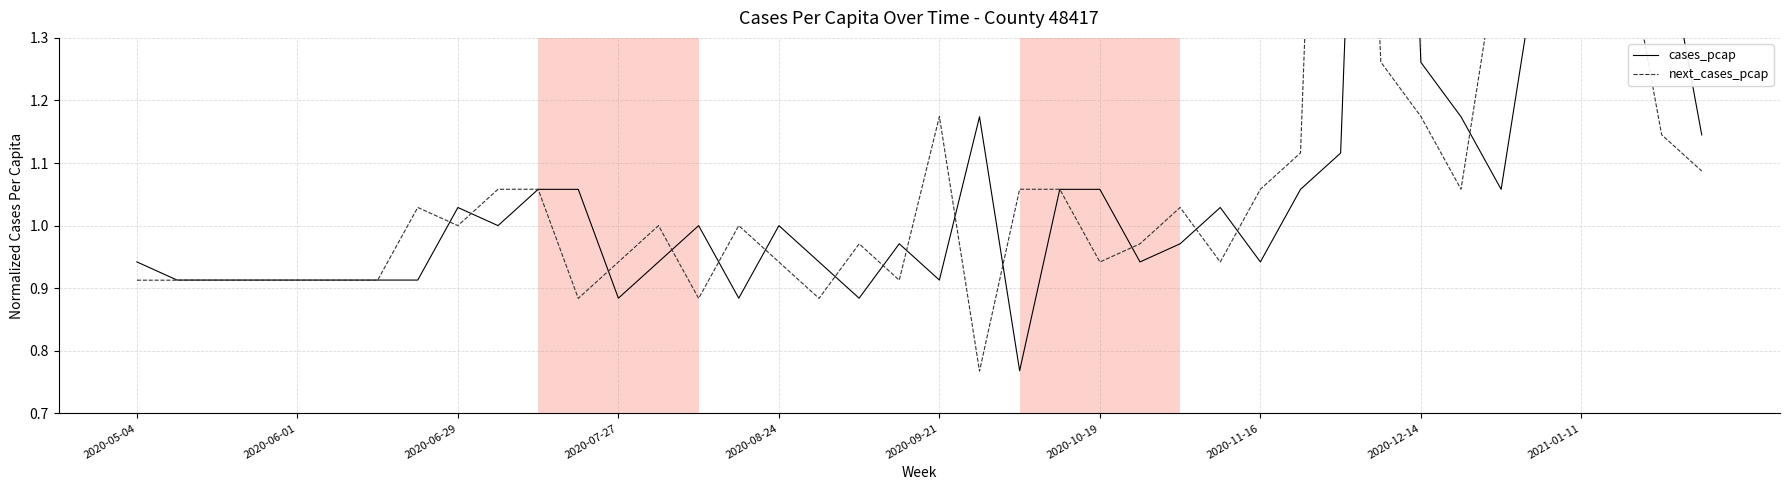

What is the difference between the maximum and minimum values in the next_cases_pcap series?

2.1